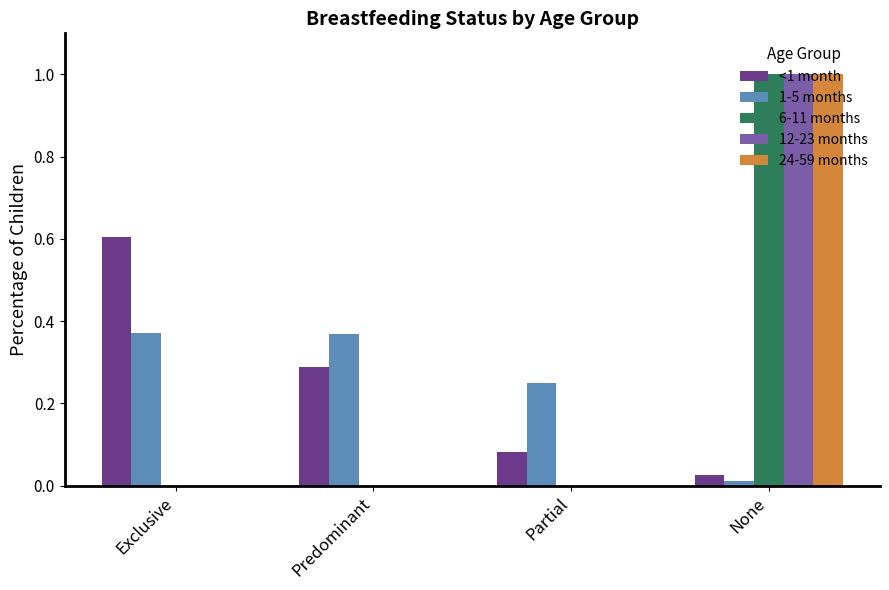

Does the chart contain stacked bars?

No